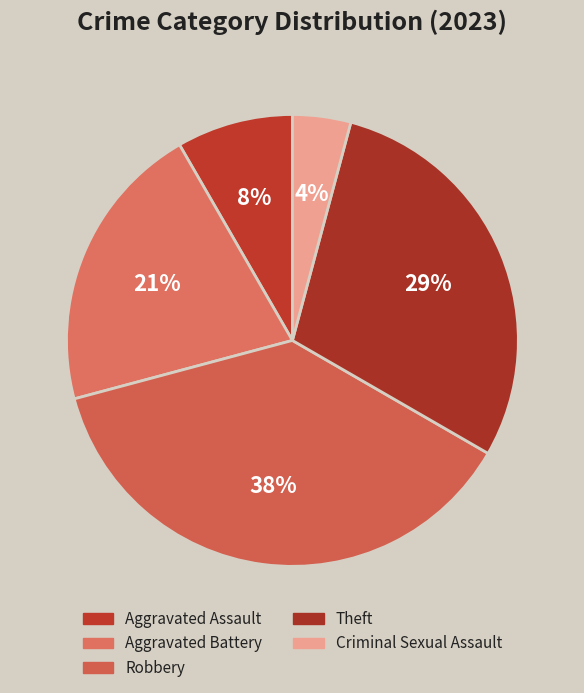

To the nearest percent, what is the average slice percentage?

20%